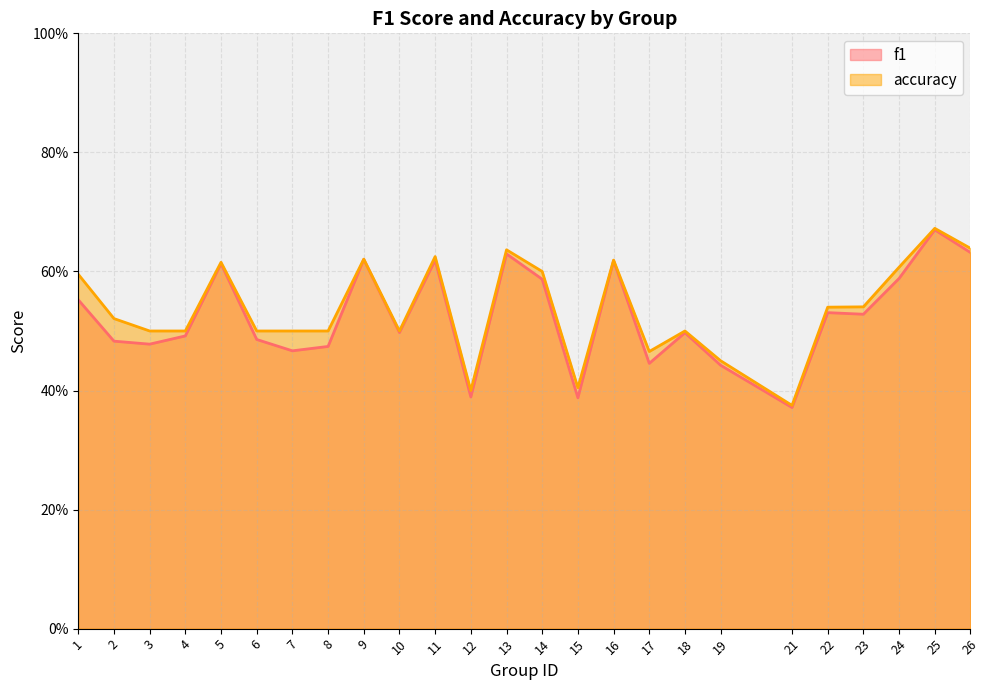

Reading right to left, what are all the values shown in this chart?

f1: 0.6	0.7	0.6	0.5	0.5	0.4	0.4	0.5	0.4	0.6	0.4	0.6	0.6	0.4	0.6	0.5	0.6	0.5	0.5	0.5	0.6	0.5	0.5	0.5	0.6
accuracy: 0.6	0.7	0.6	0.5	0.5	0.4	0.5	0.5	0.5	0.6	0.4	0.6	0.6	0.4	0.6	0.5	0.6	0.5	0.5	0.5	0.6	0.5	0.5	0.5	0.6